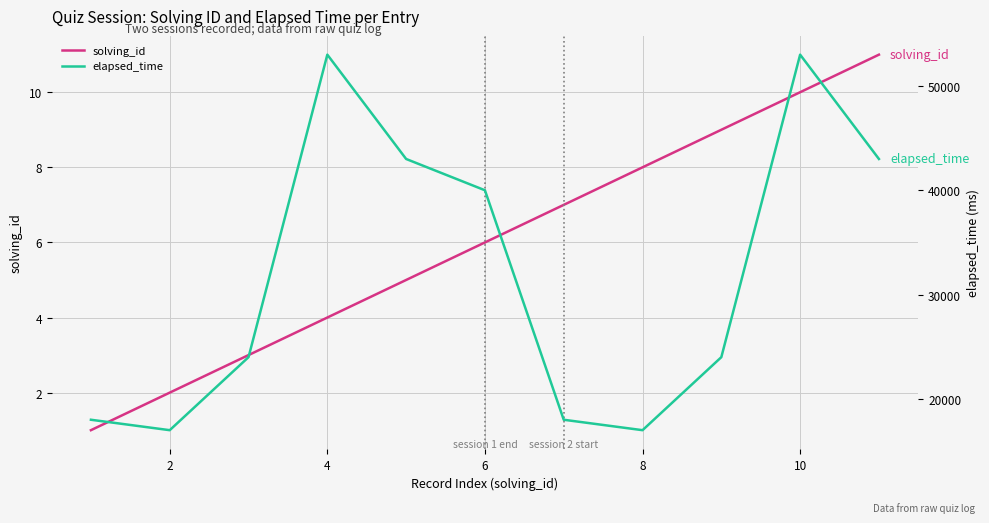

What is the difference between the second highest and minimum values in the solving_id series?

9